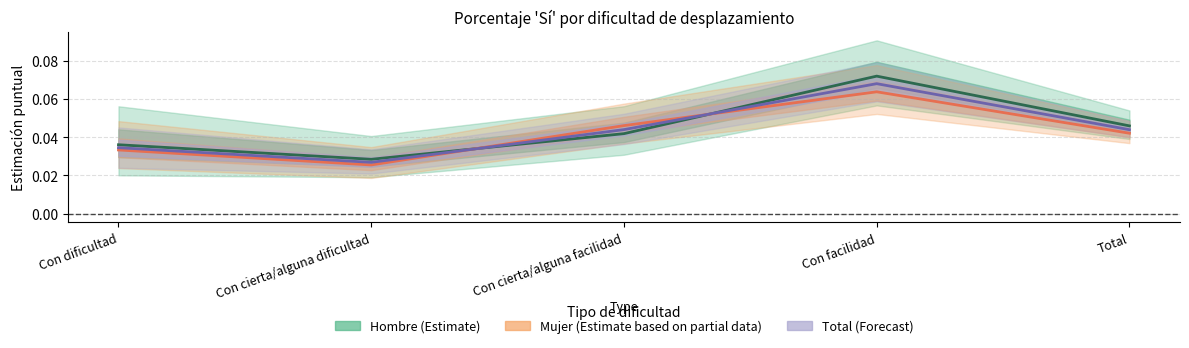

Rank the series by their maximum value, from lowest to highest.

Mujer (Estimate based on partial data), Total (Forecast), Hombre (Estimate)